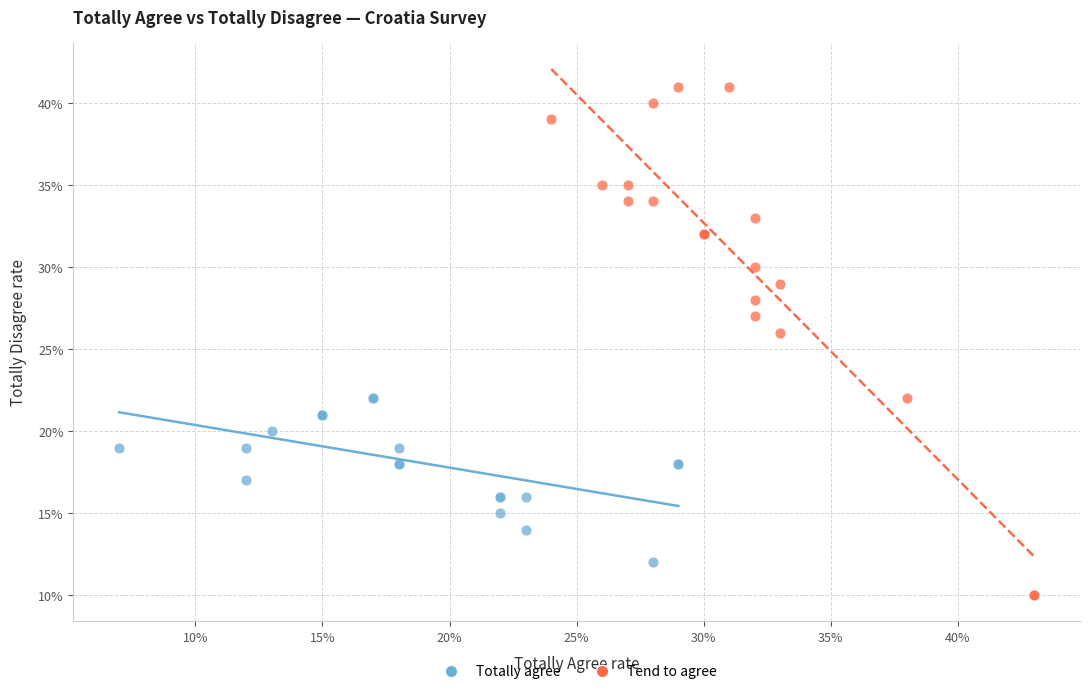

What are all the series names shown in the legend?

Totally agree, Tend to agree